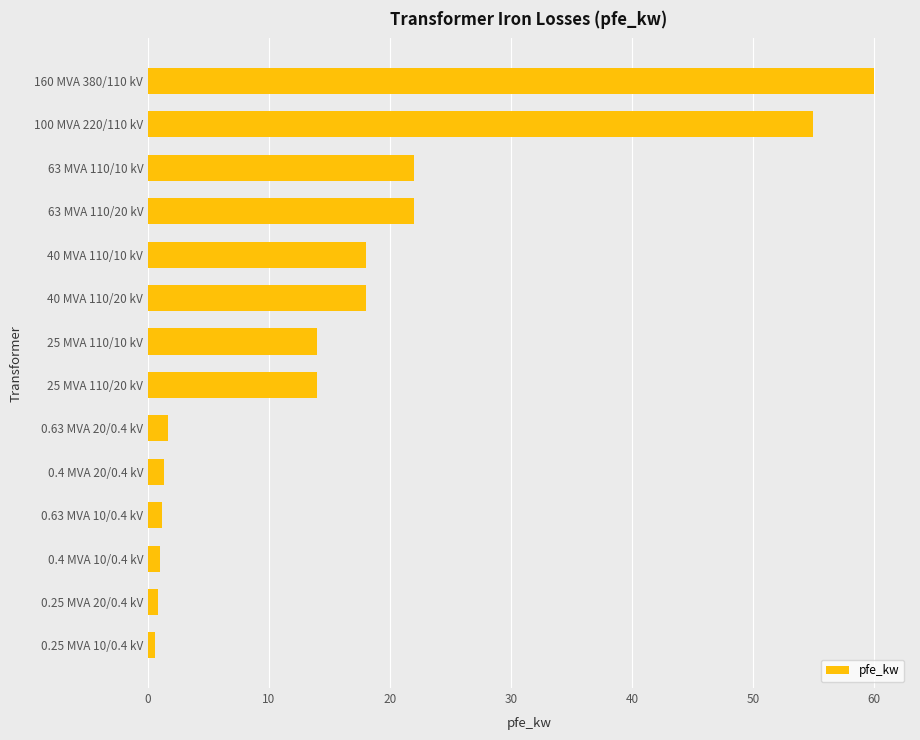

What is the greatest value displayed?

60.0